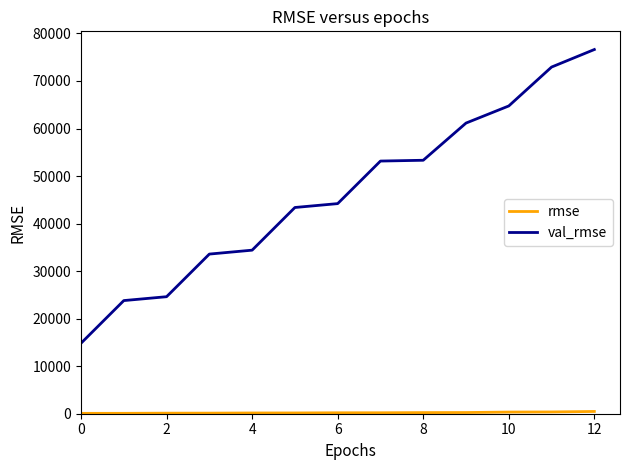

What is the maximum value shown in the chart?

76620.8